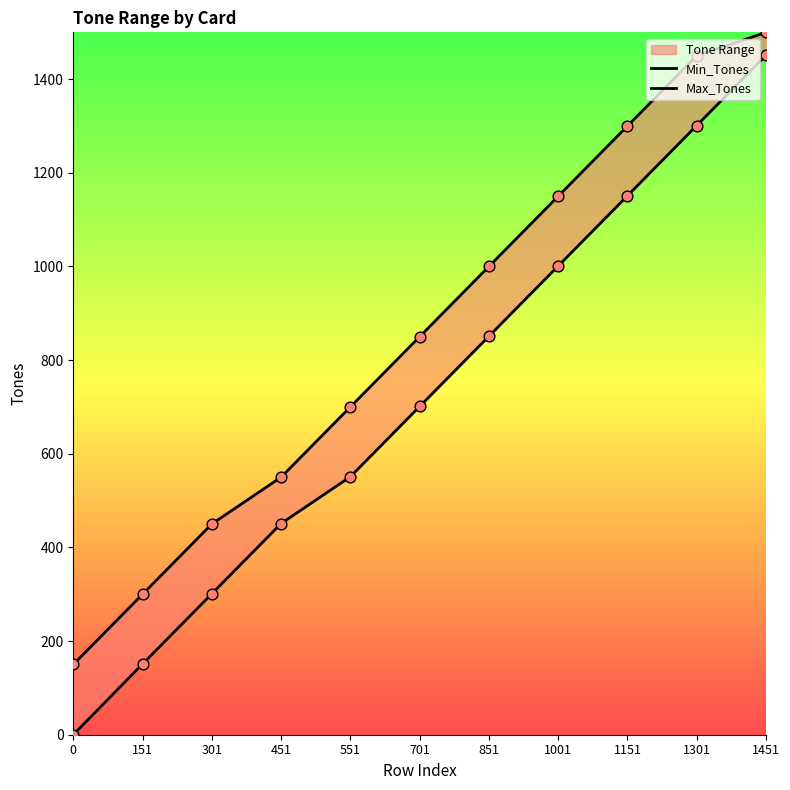

At how many categories does at least one series exceed 540?

8